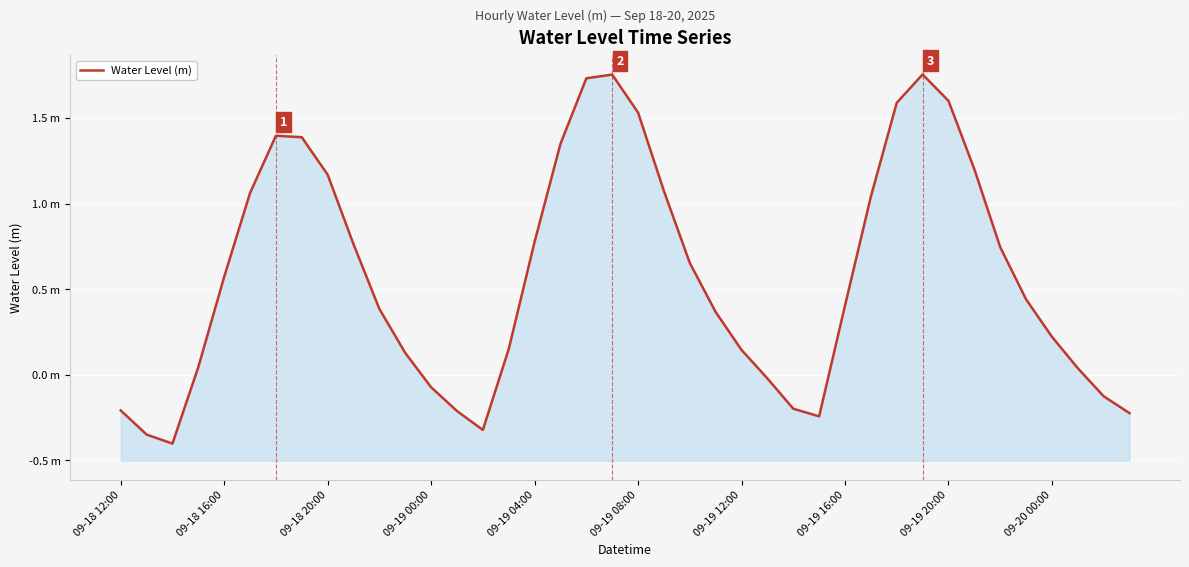

What is the greatest value displayed?

1.8